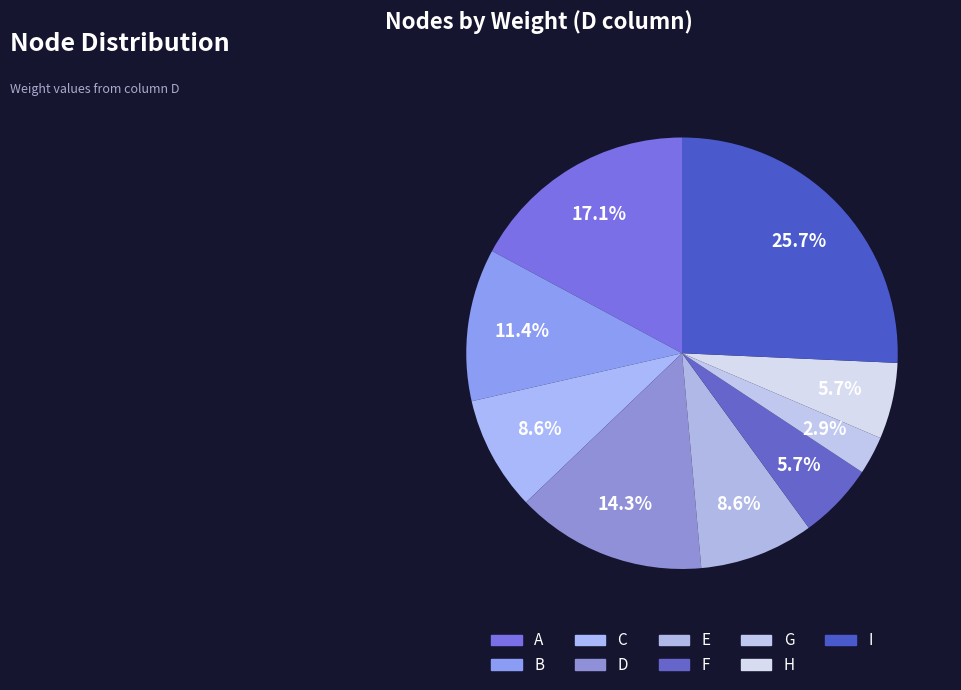

How many segments does this pie chart have?

9